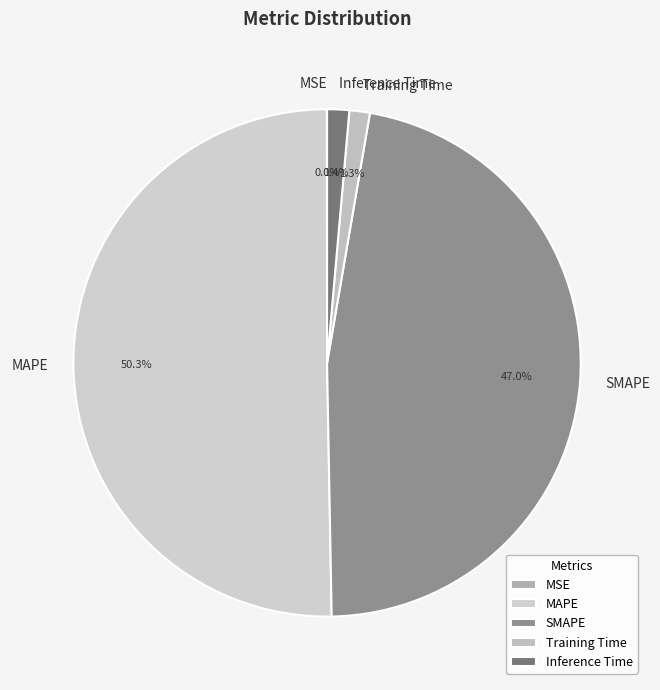

How much of the chart is everything except SMAPE?

53.0%